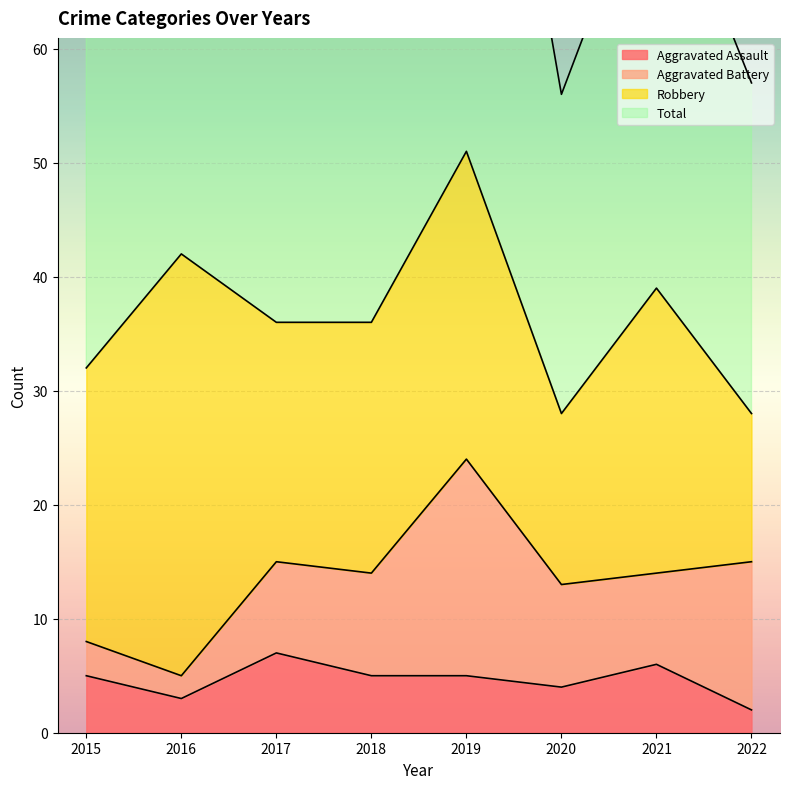

Is it true that Aggravated Assault equals 7 at 2017?

True